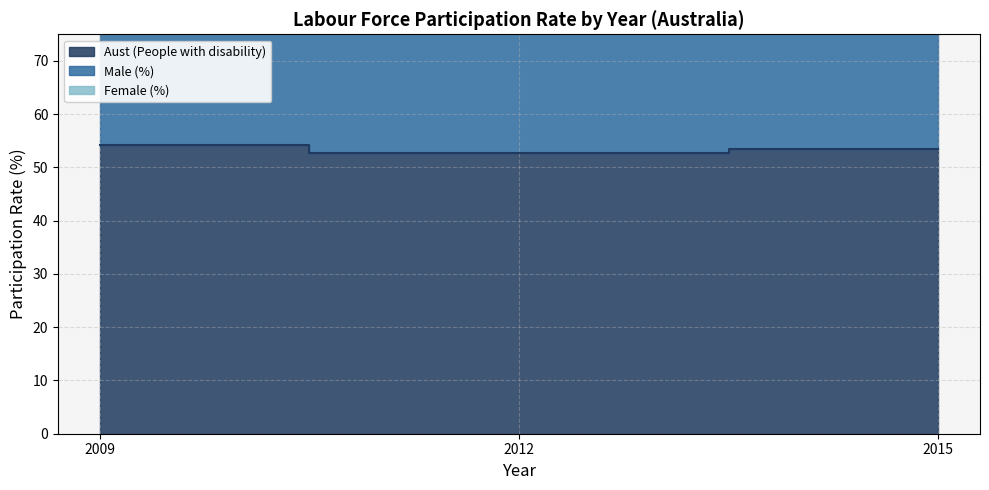

Reading left to right, what are all the values shown in this chart?

Aust (People with disability): 2009=54.3	2012=52.8	2015=53.4
Male (%): 2009=114.1	2012=109.4	2015=110.0